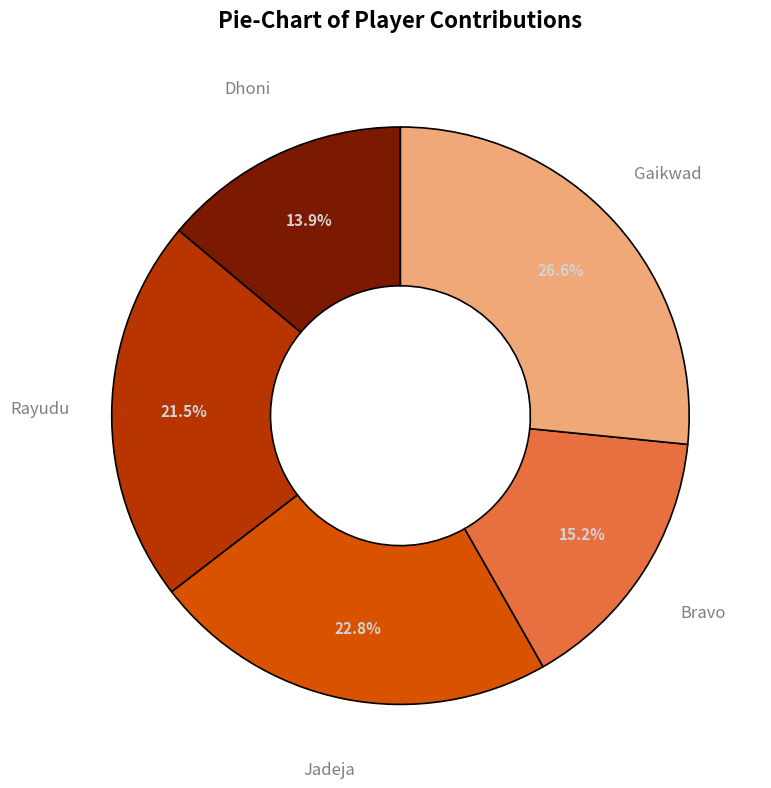

Approximately how many times larger is the value at Bravo compared to Gaikwad?

0.6